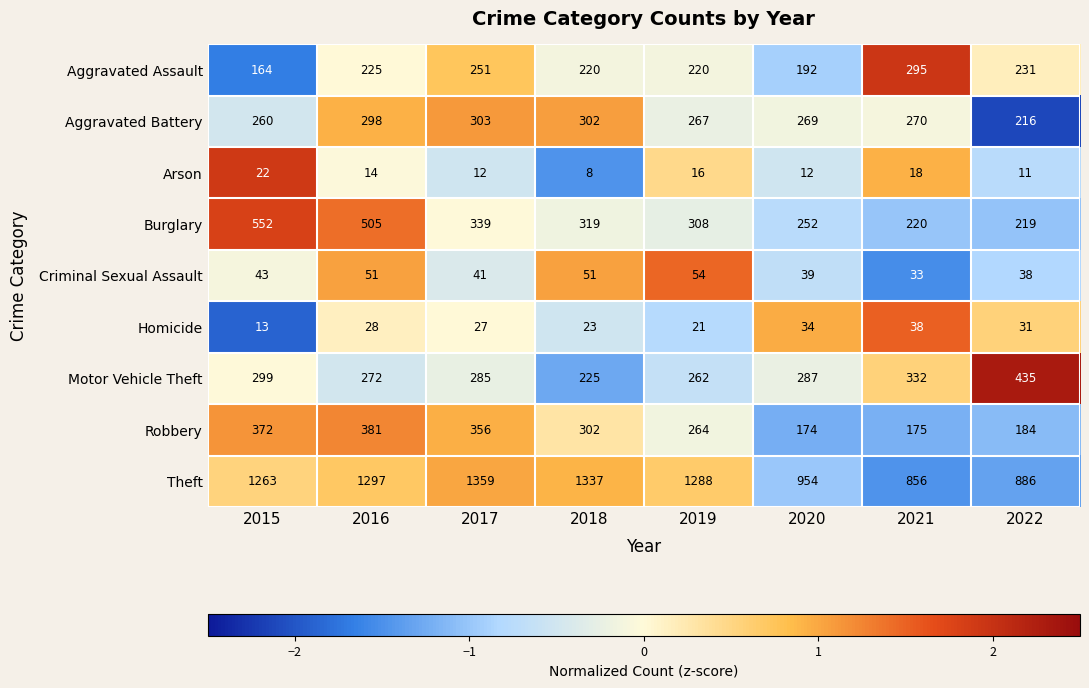

At which category is the sum across all series the highest?

2016